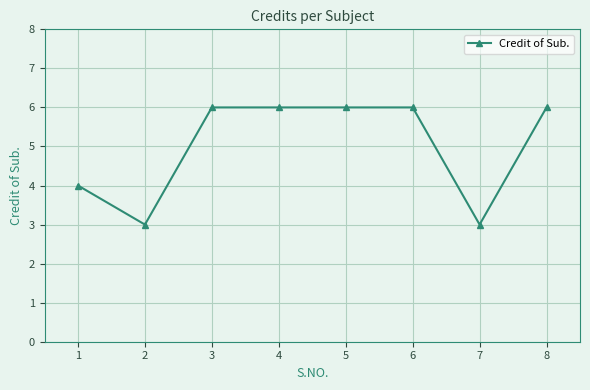

At which category does the data reach its first local valley?

2